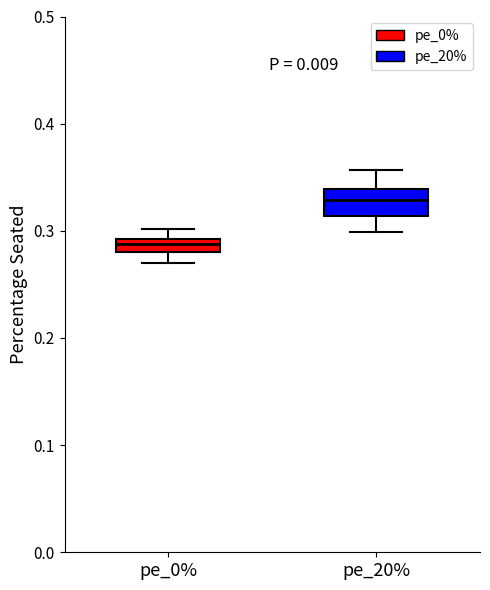

Where is the upper edge of the box for pe_20% on the y-axis? The values are not printed on the chart, so give them approximately, as read against the axis.

0.34